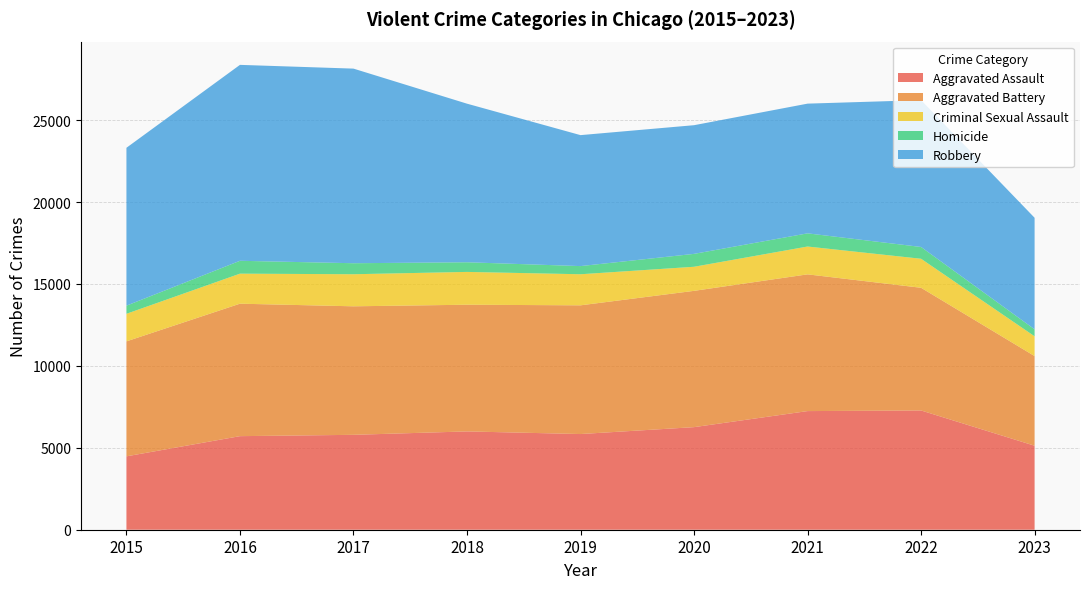

Reading left to right, what are all the values shown in this chart?

Aggravated Assault: 2015=4480	2016=5712	2017=5793	2018=6001	2019=5841	2020=6262	2021=7242	2022=7280	2023=5128
Aggravated Battery: 2015=7018	2016=8086	2017=7845	2018=7734	2019=7857	2020=8320	2021=8347	2022=7489	2023=5472
Criminal Sexual Assault: 2015=1683	2016=1833	2017=1958	2018=2003	2019=1897	2020=1470	2021=1699	2022=1772	2023=1208
Homicide: 2015=496	2016=786	2017=672	2018=589	2019=498	2020=787	2021=804	2022=719	2023=426
Robbery: 2015=9638	2016=11960	2017=11880	2018=9681	2019=7995	2020=7855	2021=7918	2022=8964	2023=6808